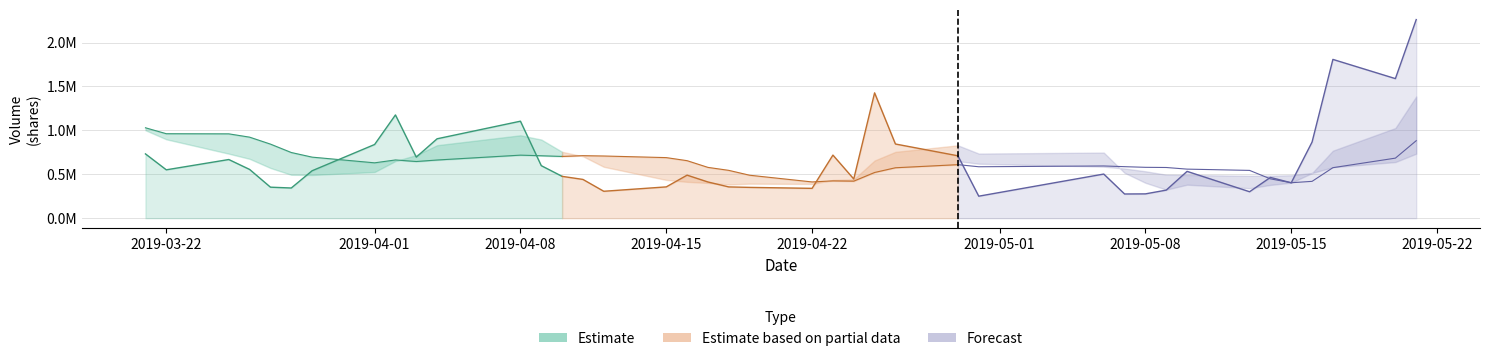

Is it true that volume equals 339616.0 at 2019-04-22?

True